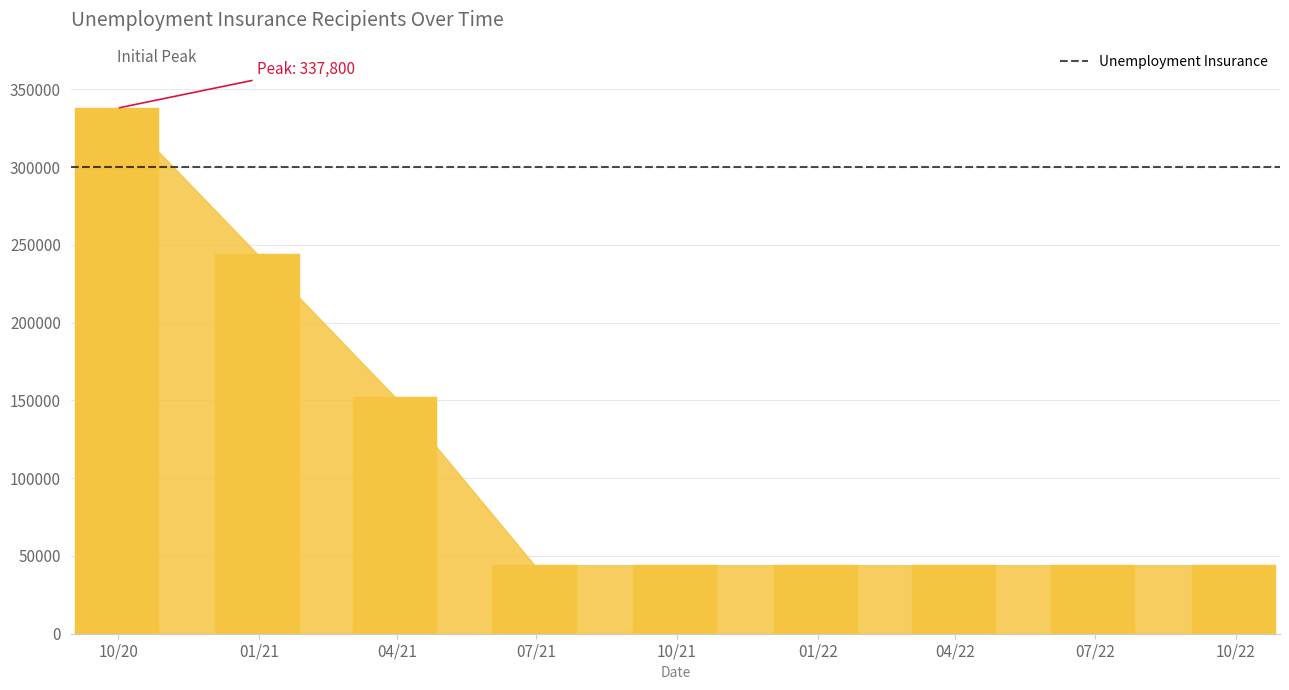

What position from the right is 2021-03-31?

7